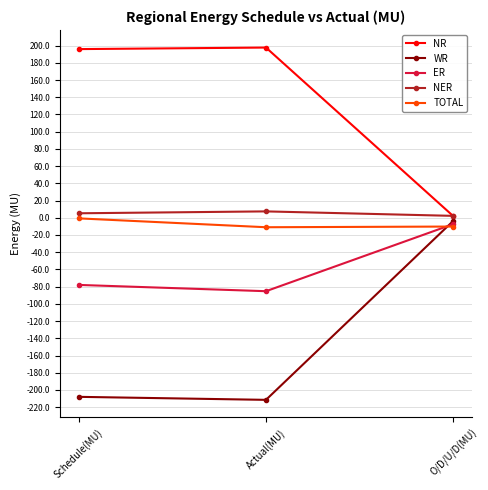

Which series has the largest total across all categories?

NR